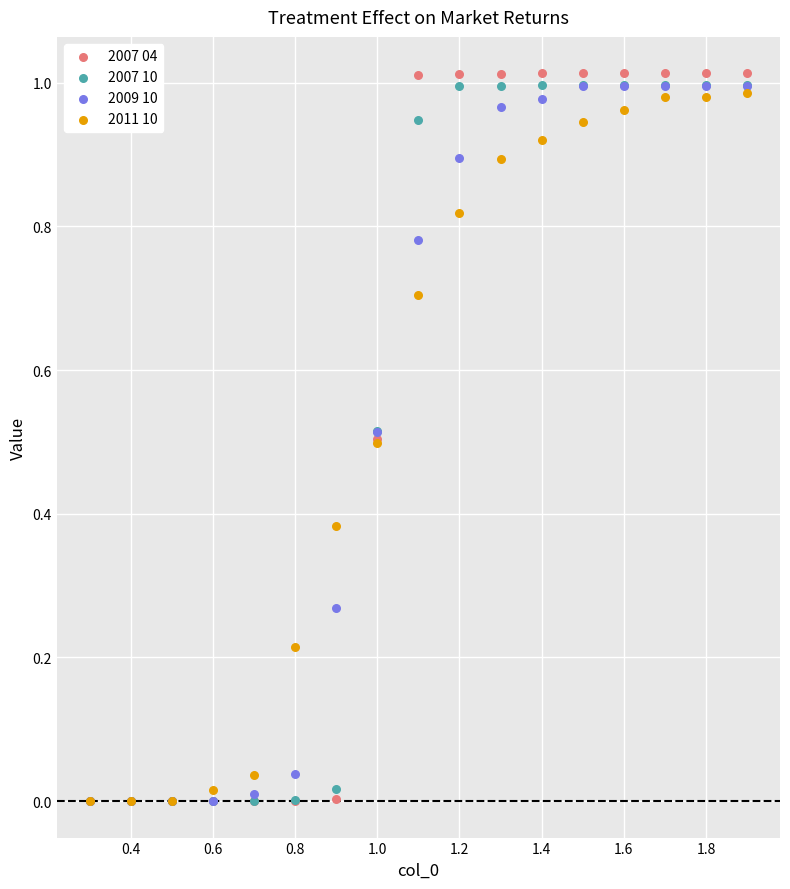

What are all the series names shown in the legend?

2007 04, 2007 10, 2009 10, 2011 10